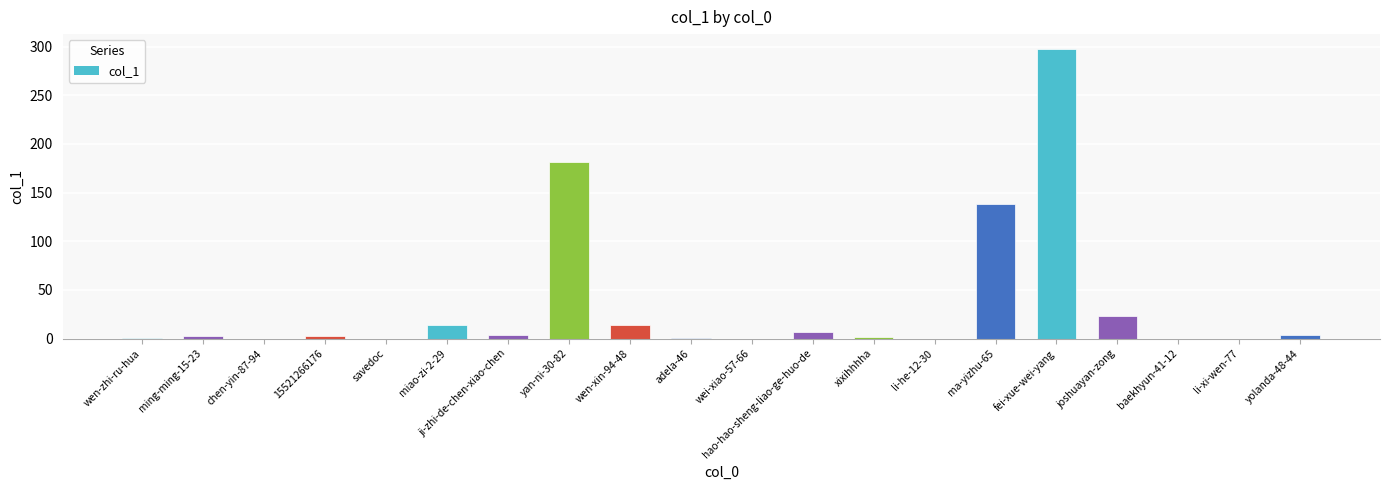

How many series are shown in this chart?

1